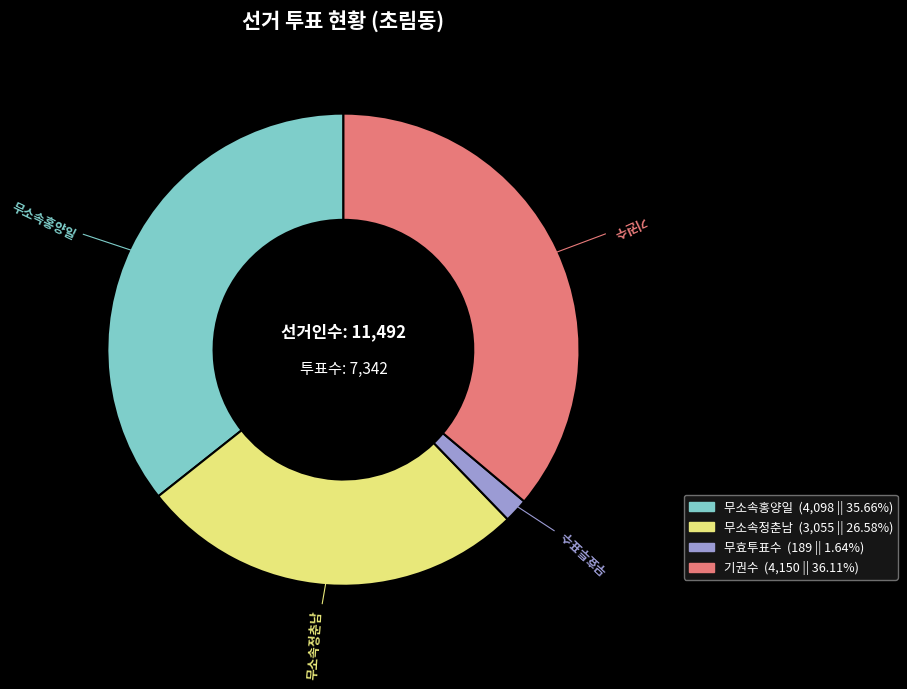

Which has a higher value, 무소속정춘남 or 무효투표수?

무소속정춘남